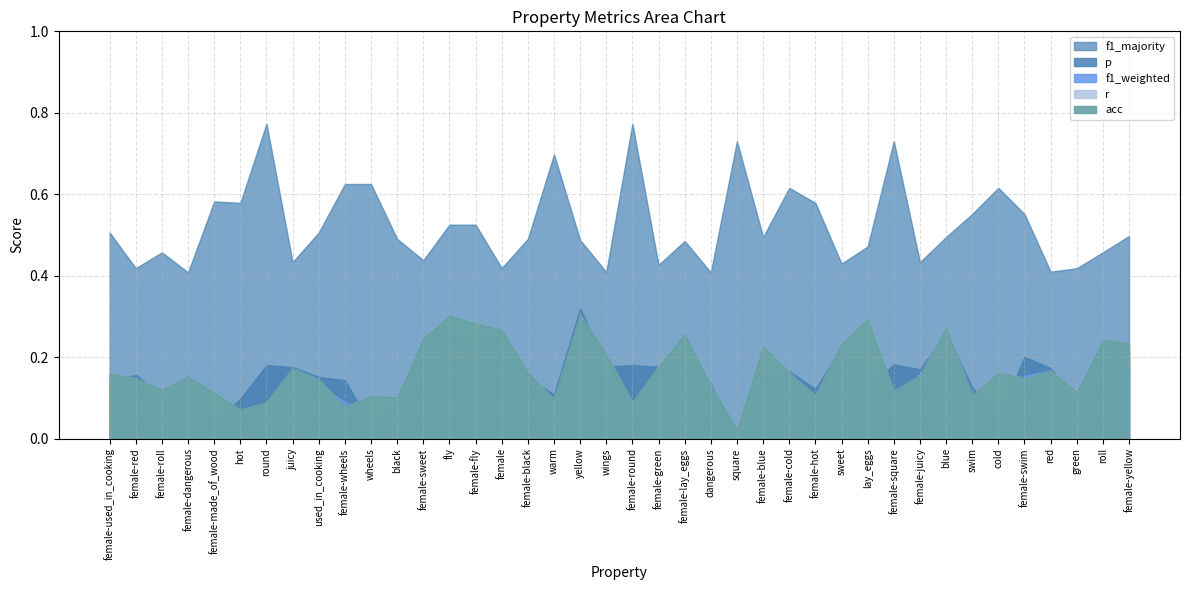

Reading left to right, what are all the values shown in this chart?

p: 0.1	0.2	0.1	0.2	0.0	0.1	0.2	0.2	0.2	0.1	0.0	0.1	0.2	0.3	0.2	0.3	0.2	0.1	0.3	0.2	0.2	0.2	0.2	0.1	0.0	0.2	0.2	0.1	0.2	0.1	0.2	0.2	0.3	0.1	0.0	0.2	0.2	0.1	0.2	0.2
f1_weighted: 0.1	0.1	0.1	0.1	0.1	0.1	0.1	0.2	0.1	0.1	0.1	0.1	0.2	0.2	0.2	0.2	0.1	0.1	0.3	0.2	0.1	0.2	0.2	0.1	0.0	0.2	0.1	0.1	0.2	0.2	0.1	0.2	0.2	0.1	0.1	0.2	0.2	0.1	0.2	0.2
r: 0.2	0.1	0.1	0.2	0.1	0.1	0.1	0.2	0.1	0.1	0.1	0.1	0.2	0.3	0.3	0.3	0.2	0.1	0.3	0.2	0.1	0.2	0.3	0.1	0.0	0.2	0.2	0.1	0.2	0.3	0.1	0.2	0.3	0.1	0.2	0.1	0.2	0.1	0.2	0.2
acc: 0.2	0.1	0.1	0.2	0.1	0.1	0.1	0.2	0.1	0.1	0.1	0.1	0.2	0.3	0.3	0.3	0.2	0.1	0.3	0.2	0.1	0.2	0.3	0.1	0.0	0.2	0.2	0.1	0.2	0.3	0.1	0.2	0.3	0.1	0.2	0.1	0.2	0.1	0.2	0.2
f1_majority: 0.5	0.4	0.5	0.4	0.6	0.6	0.8	0.4	0.5	0.6	0.6	0.5	0.4	0.5	0.5	0.4	0.5	0.7	0.5	0.4	0.8	0.4	0.5	0.4	0.7	0.5	0.6	0.6	0.4	0.5	0.7	0.4	0.5	0.6	0.6	0.6	0.4	0.4	0.5	0.5